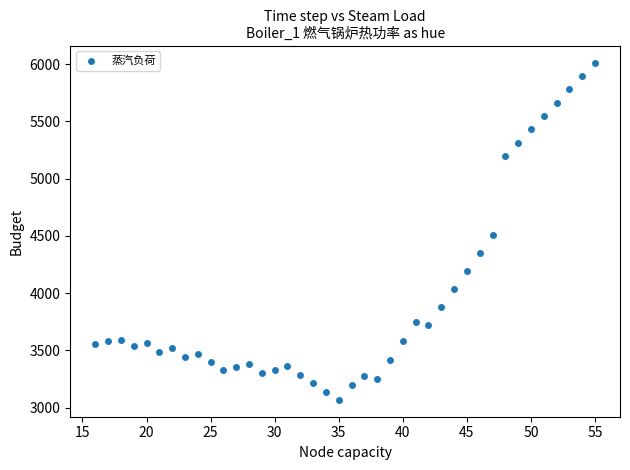

What is the range of Y values (max minus min)?

2943.6